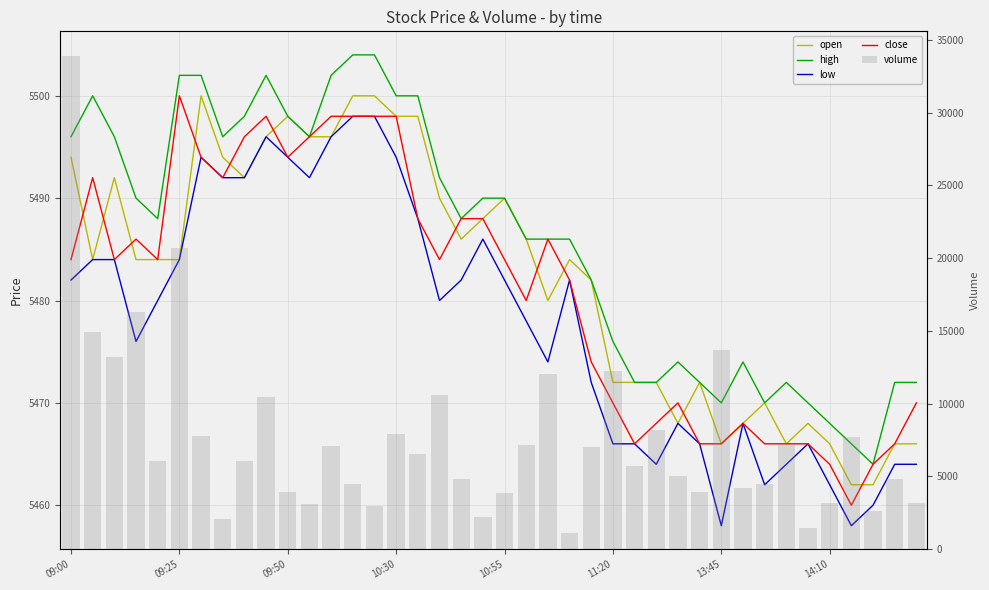

Count the number of categories in the chart.

40